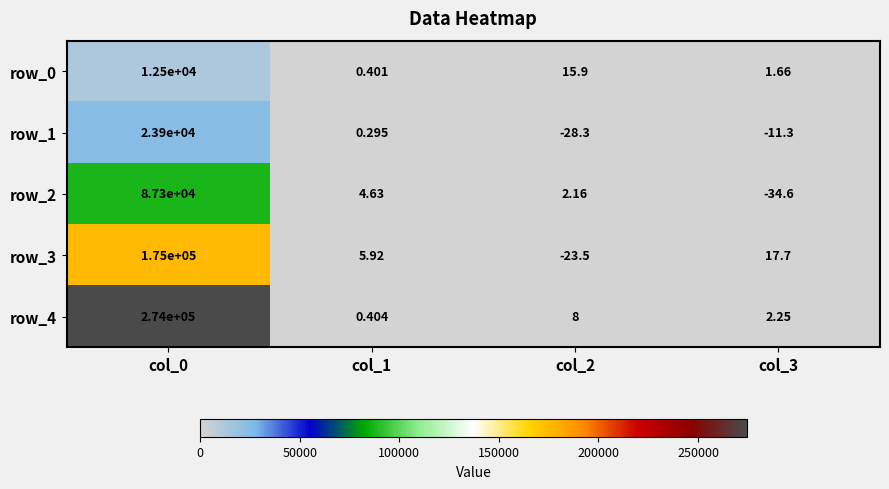

Is the value of row_0 at col_1 greater than the value of row_4 at col_2?

No